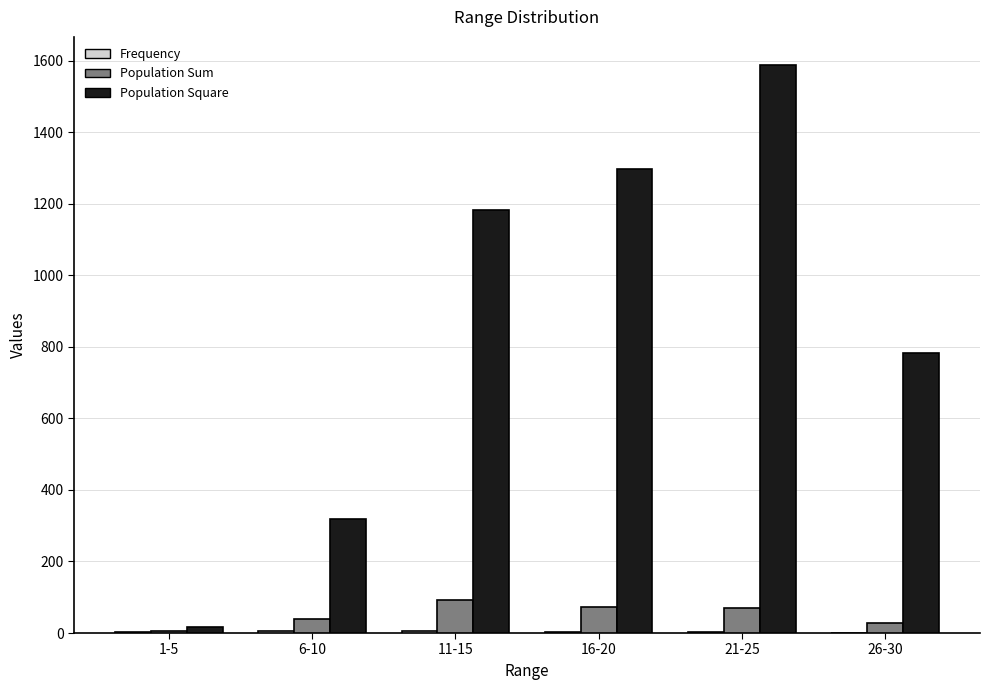

How many distinct data groups are displayed?

3